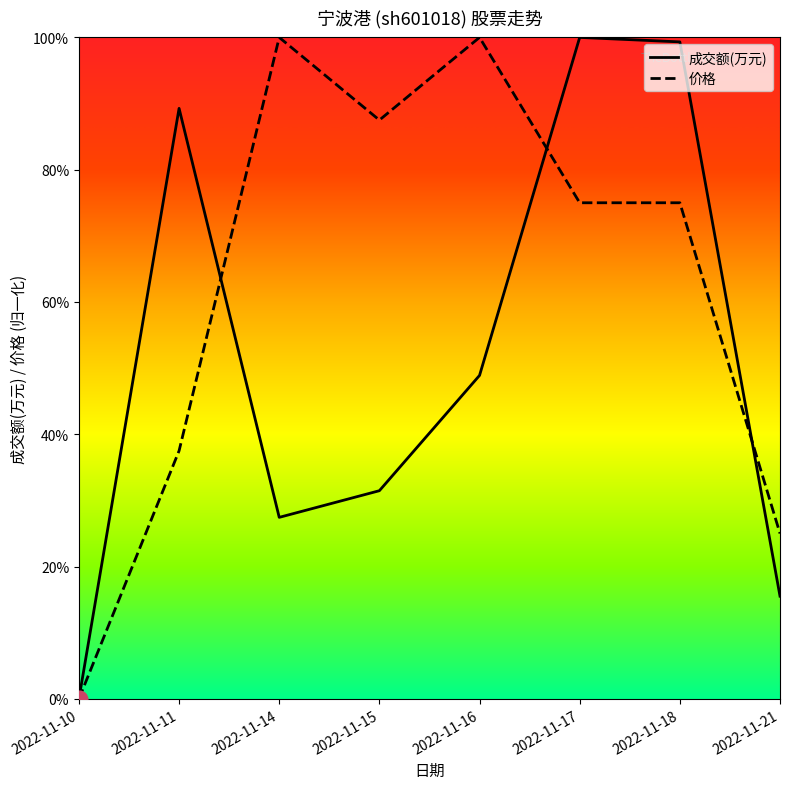

True or false: 价格 and 成交额(万元) intersect in this chart.

True